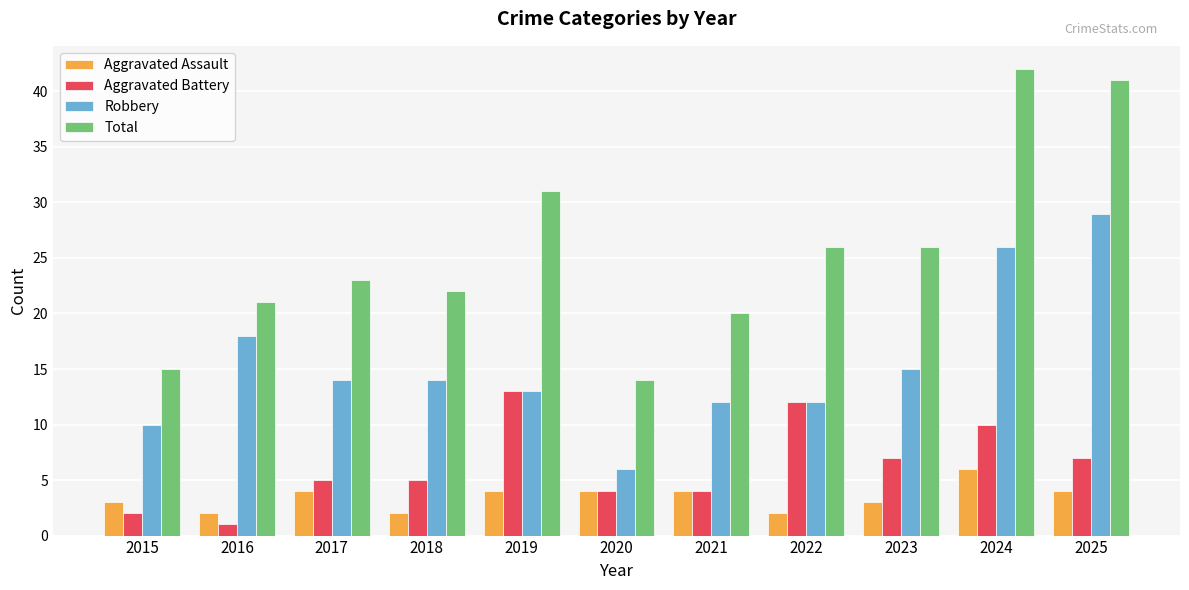

The value of Robbery at 2017 is 8. True or false?

False